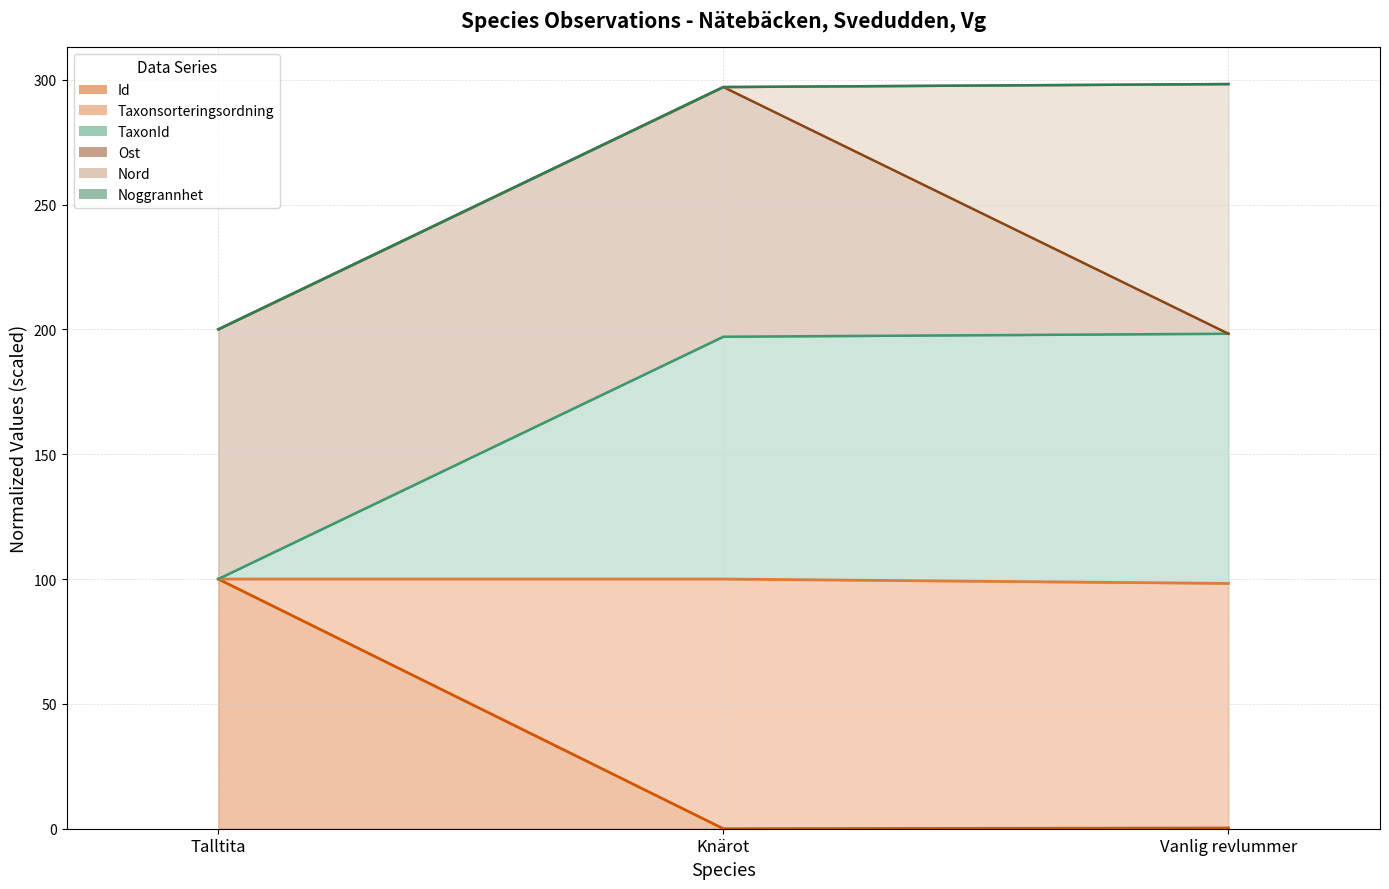

Is the value of Ost at Talltita greater than the value of TaxonId at Knärot?

No